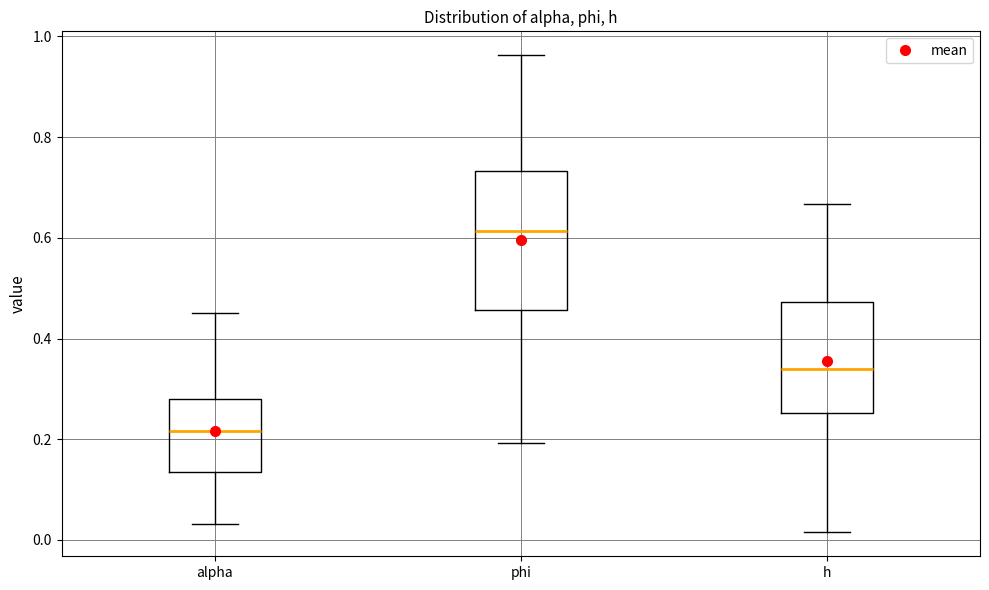

Which box has the lowest median line?

alpha